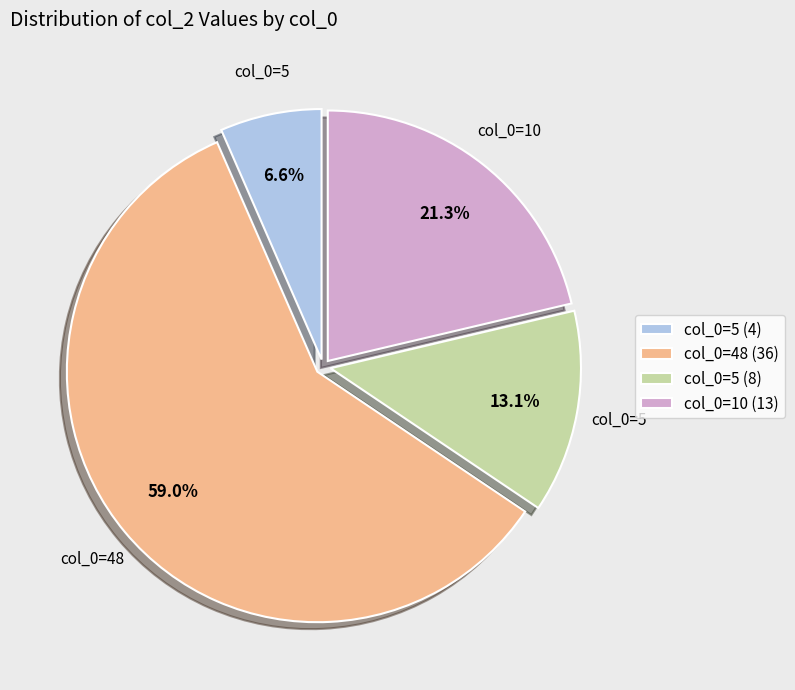

Which category has the biggest portion of the pie?

col_0=48 (36)